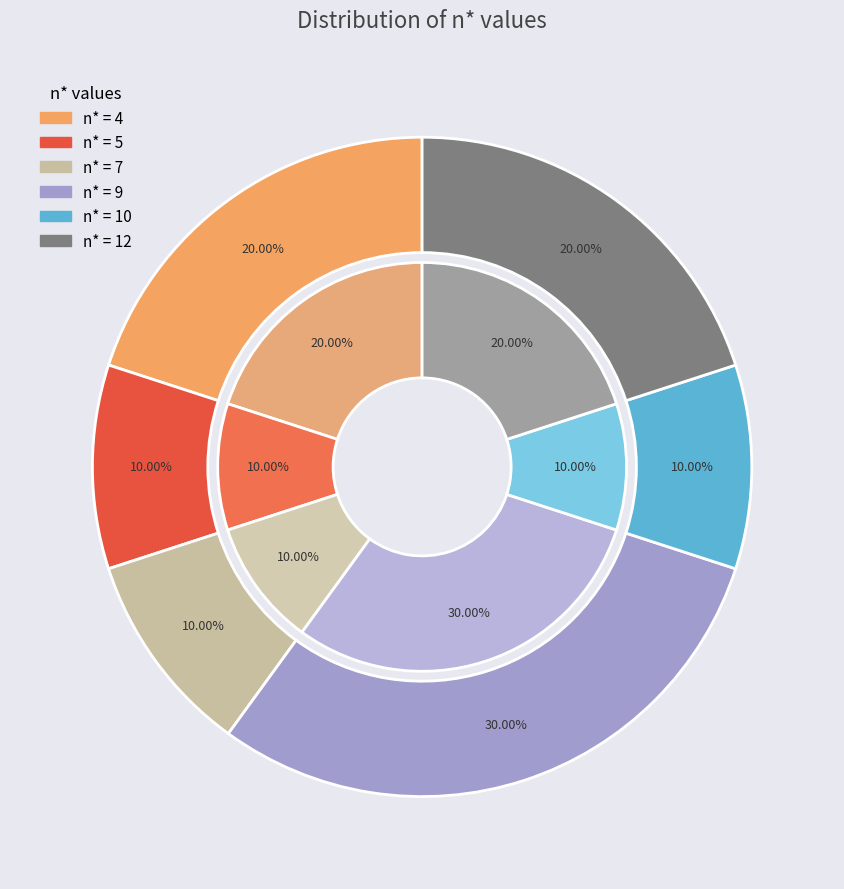

Does any single category account for the majority?

No